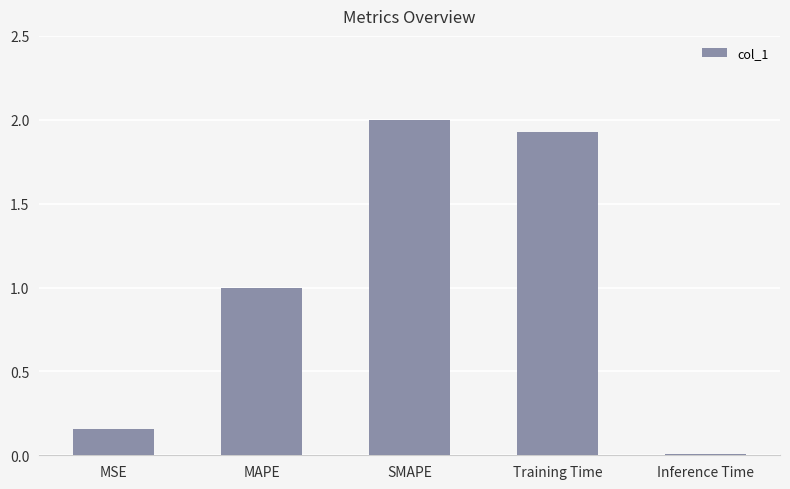

Which has a higher value, Training Time or SMAPE?

SMAPE